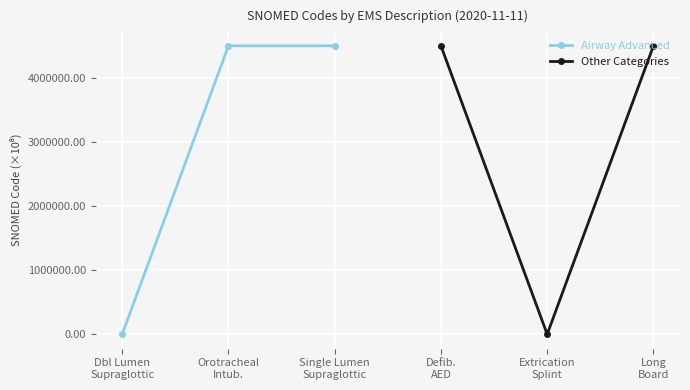

What is the value of the Other Categories point at the 1st from the left?

4506610.0